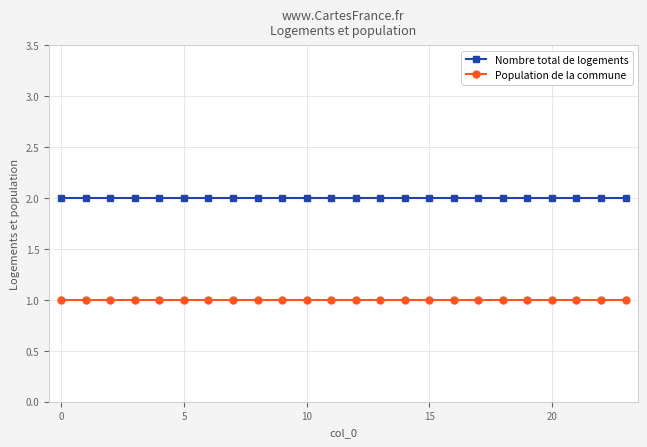

What is the value of the Nombre total de logements point at the 9th from the left?

2